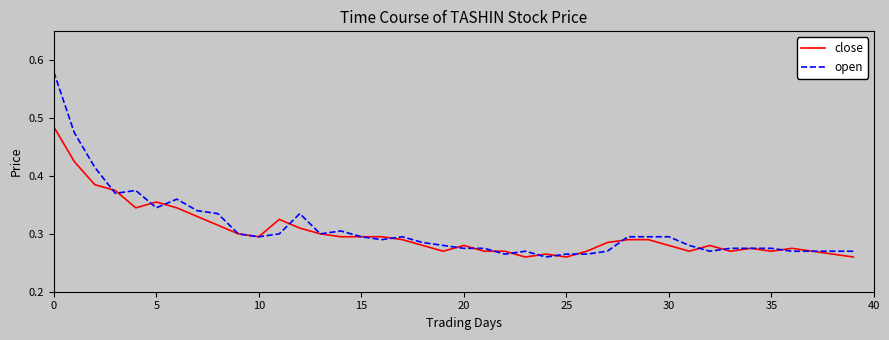

Which series has the largest range (max minus min)?

open